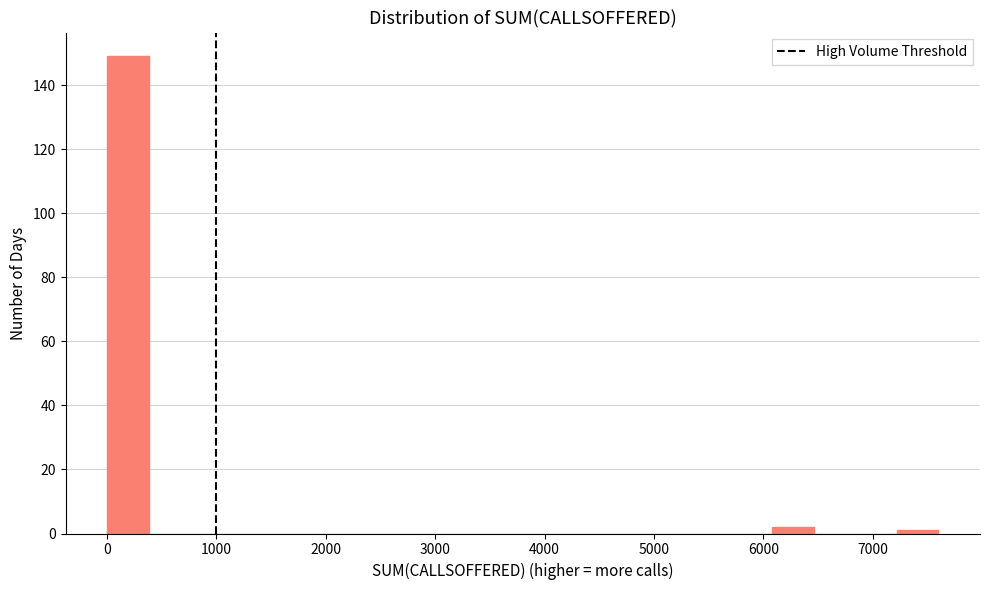

Around what value on the x-axis is the tallest bar? Give the approximate position of its centre, as read against the axis.

200